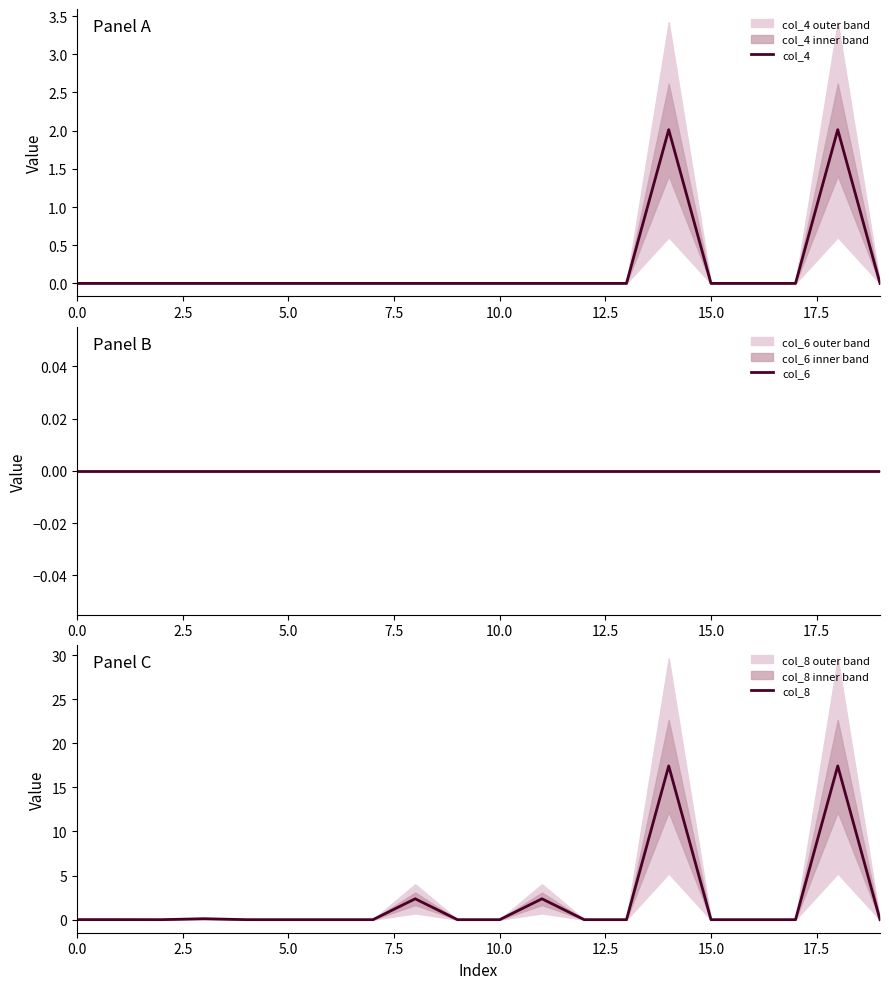

What is the difference between the second highest and second lowest values in the col_4 series?

2.0